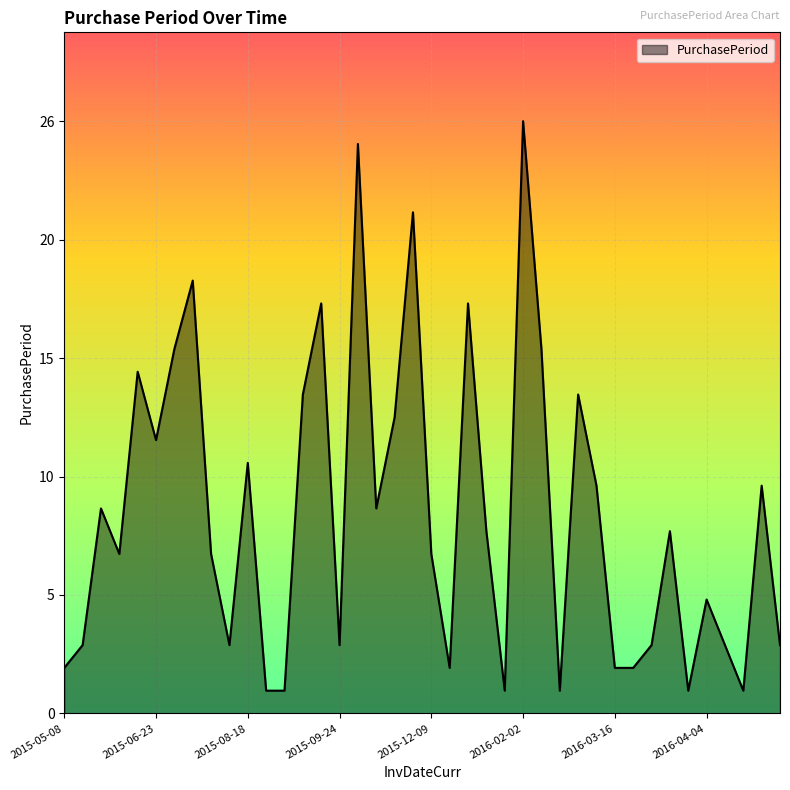

What is the value of the 39th point from the left?

10